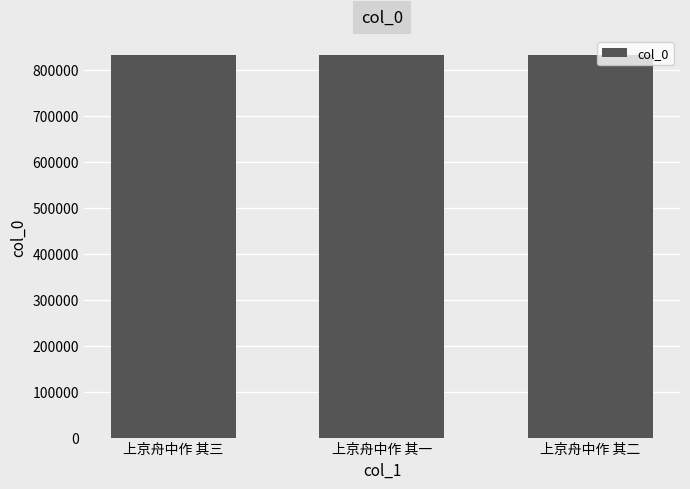

What is the value of the 2nd bar from the left?

832179